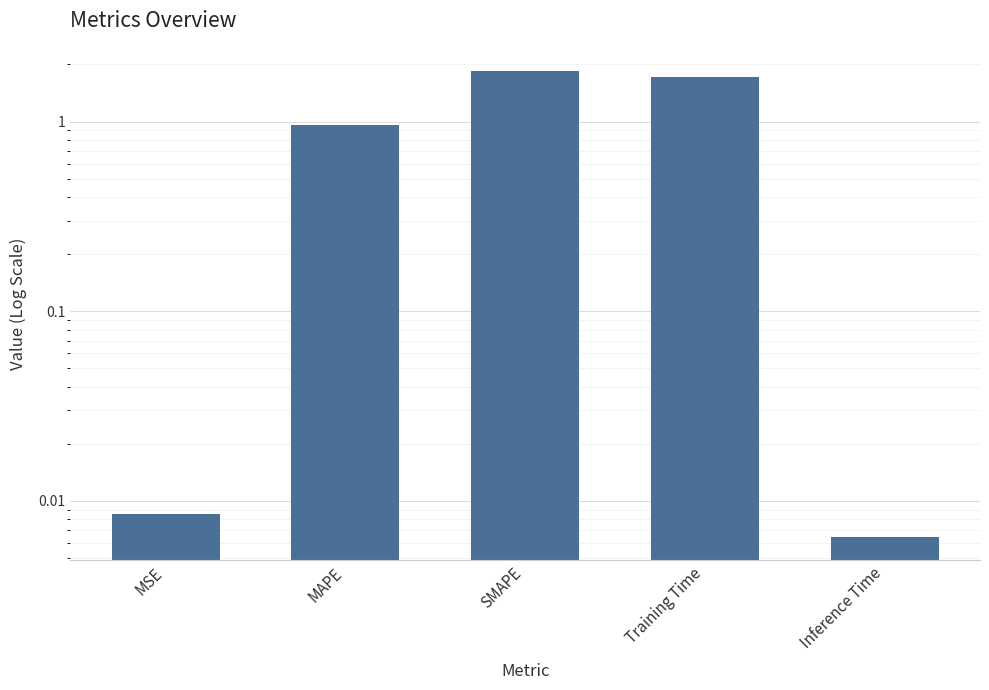

What is the average value?

0.9